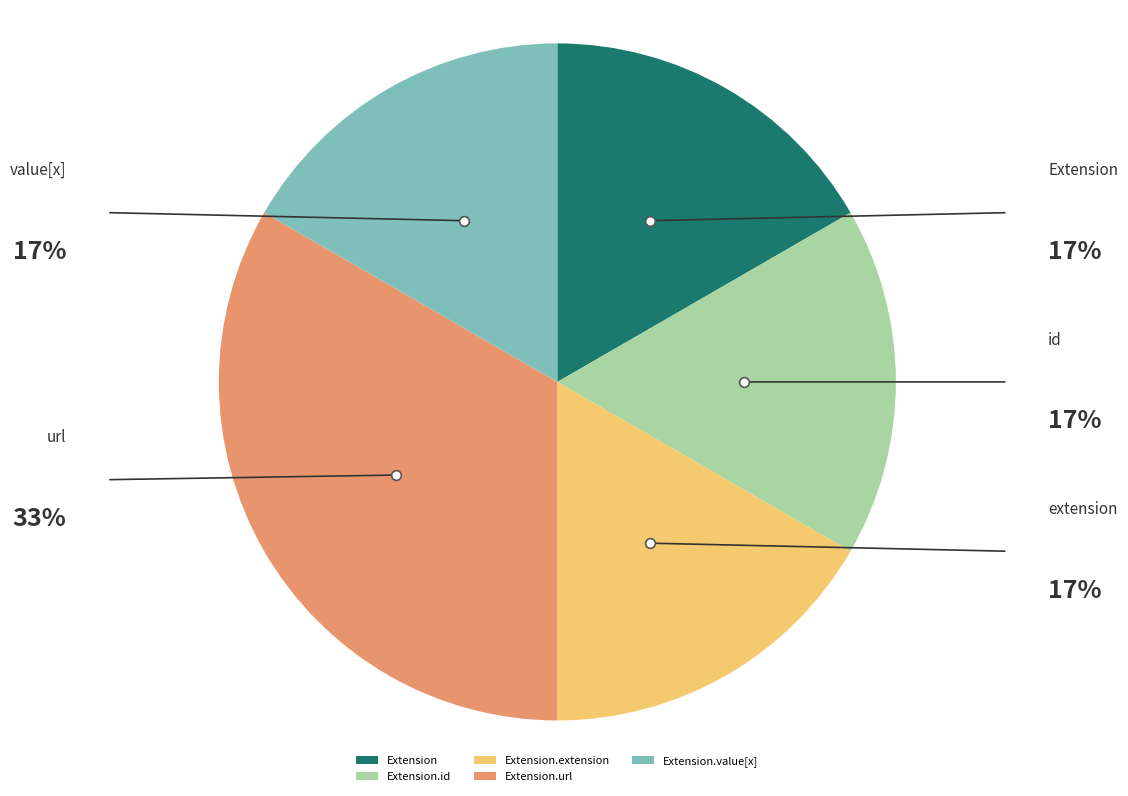

Which slice is the largest?

Extension.url